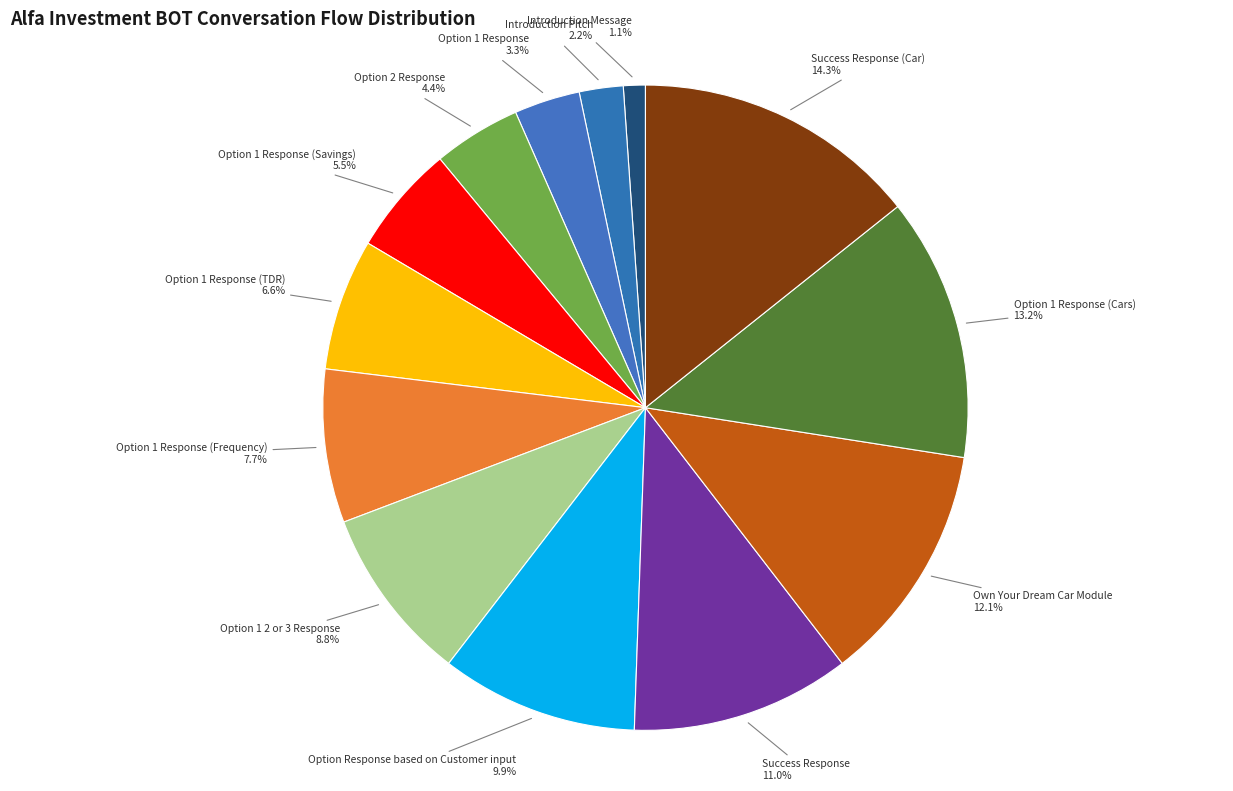

Is there a majority slice in this chart?

No